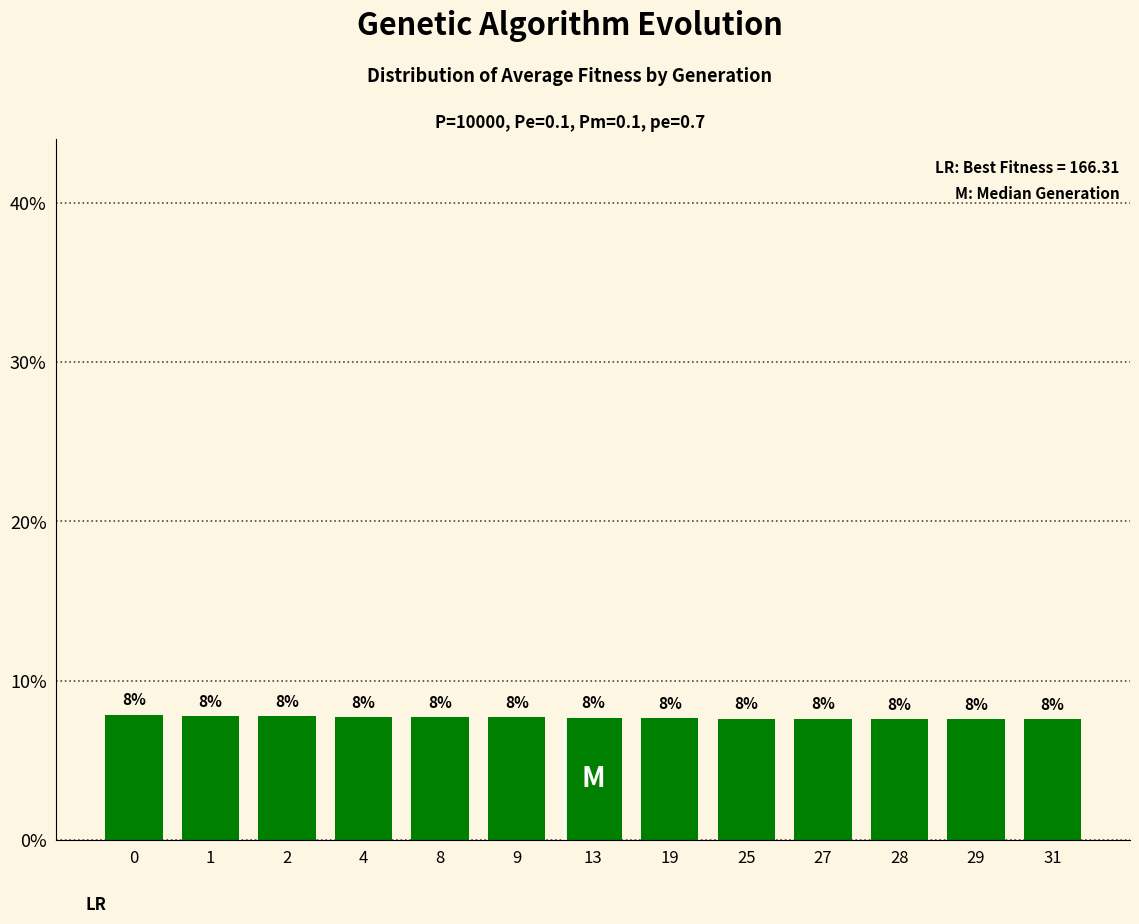

How many bars are there in total?

13